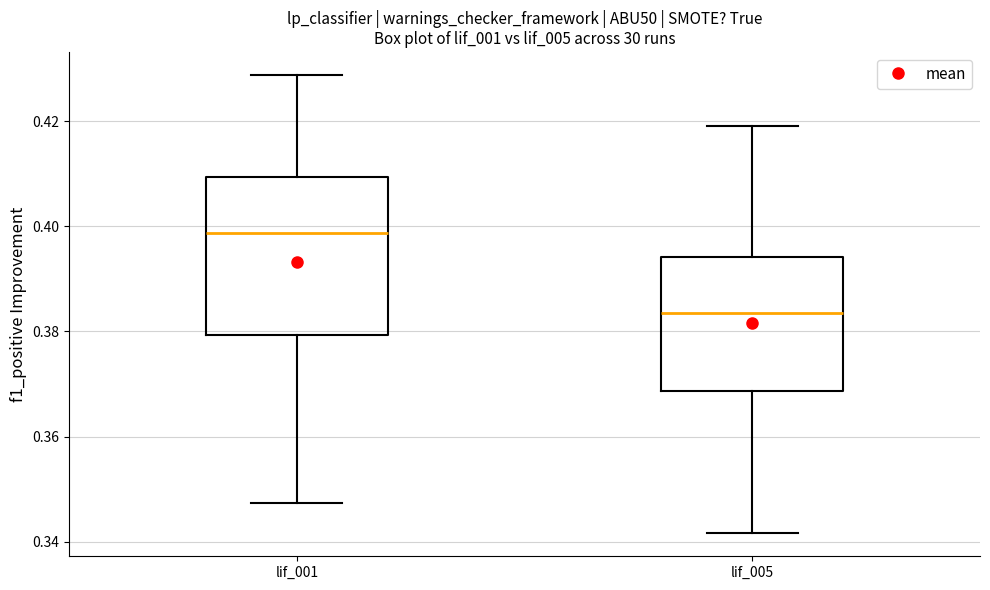

Where does the lower whisker of the box for lif_005 end on the y-axis? The values are not printed on the chart, so give them approximately, as read against the axis.

0.342